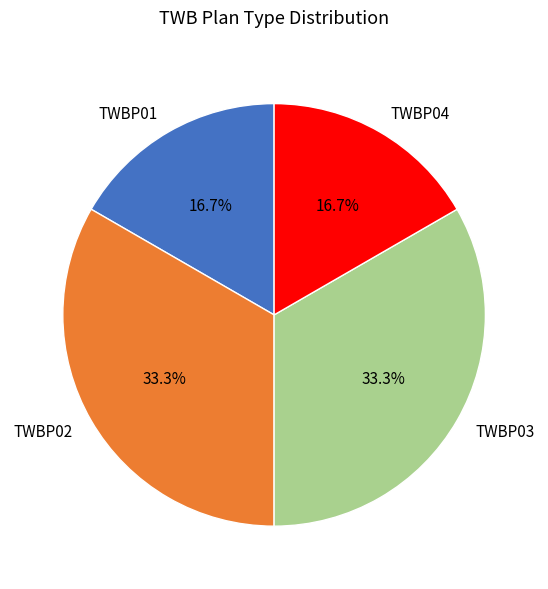

Do TWBP02 and TWBP03 together represent more than half of the pie?

Yes